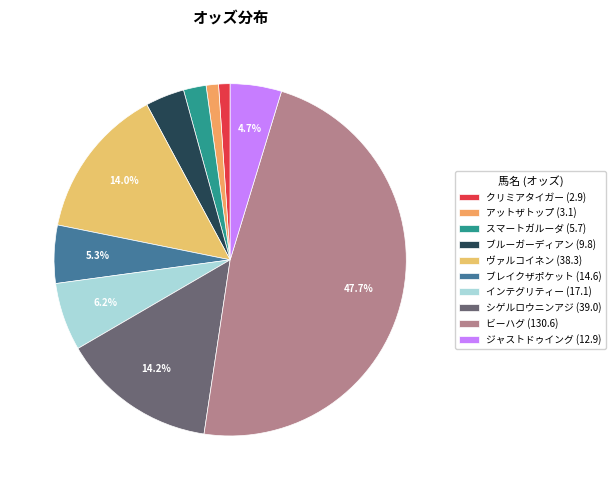

How many slices are in this pie chart?

10